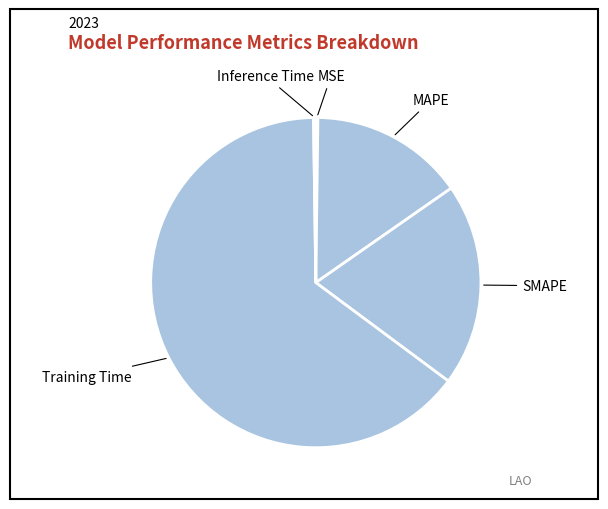

The MAPE slice represents 6% of the pie. True or false?

False